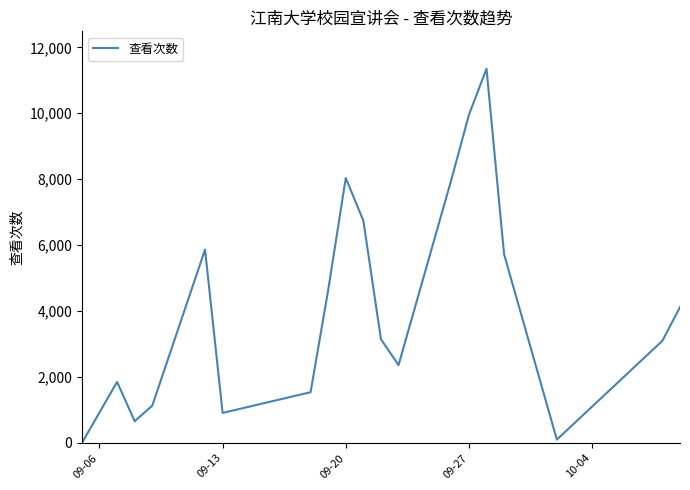

What is the maximum value shown in the chart?

11351